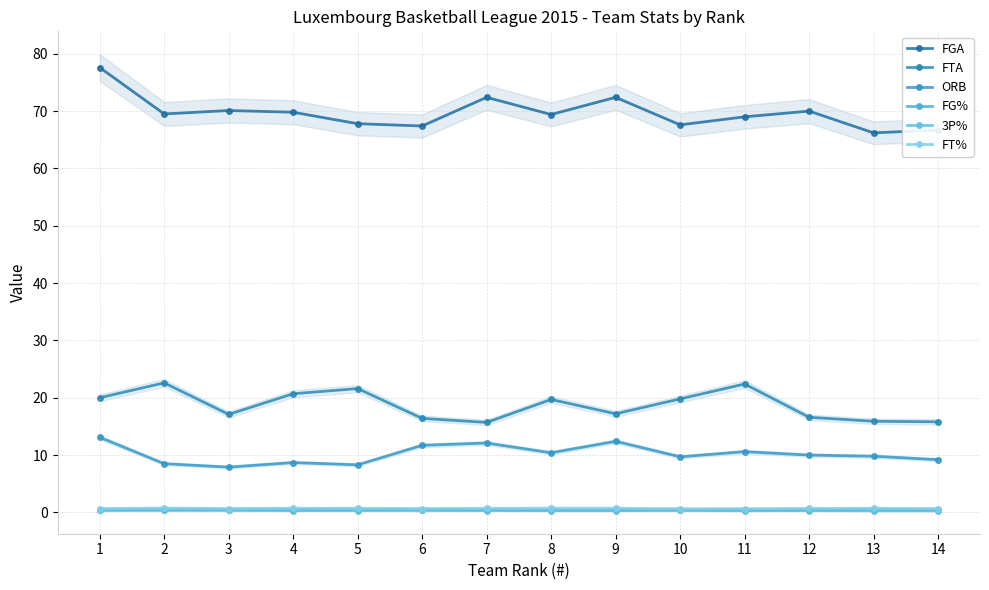

At 14, list the series in order from smallest to largest.

3P%, FG%, FT%, ORB, FTA, FGA